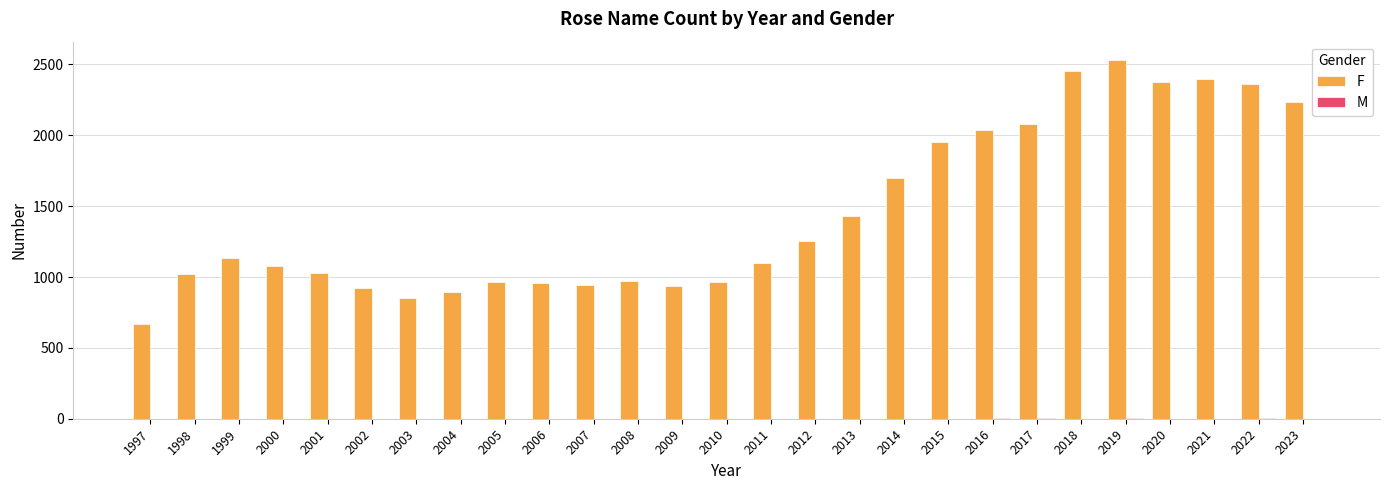

What is the average value of the F series?

1454